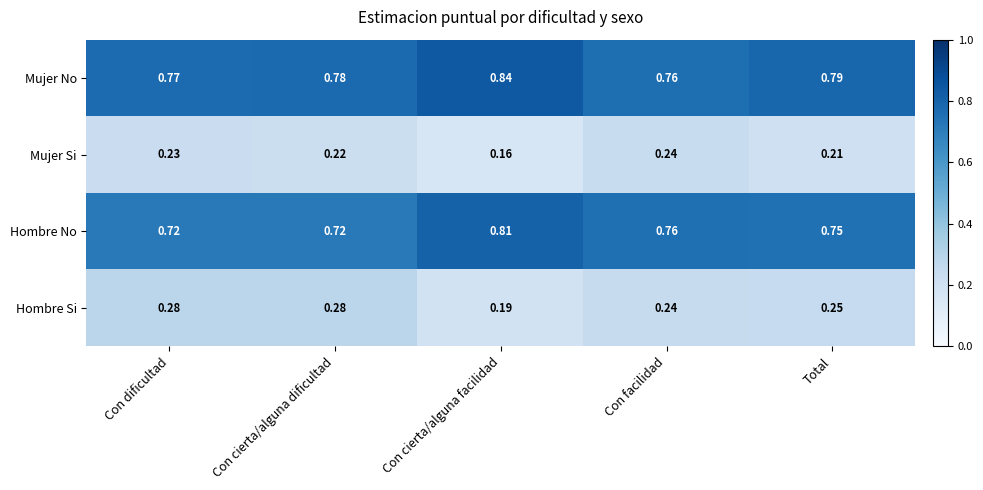

List the labels in order of Mujer Si value, largest first.

Con facilidad, Con dificultad, Con cierta/alguna dificultad, Total, Con cierta/alguna facilidad